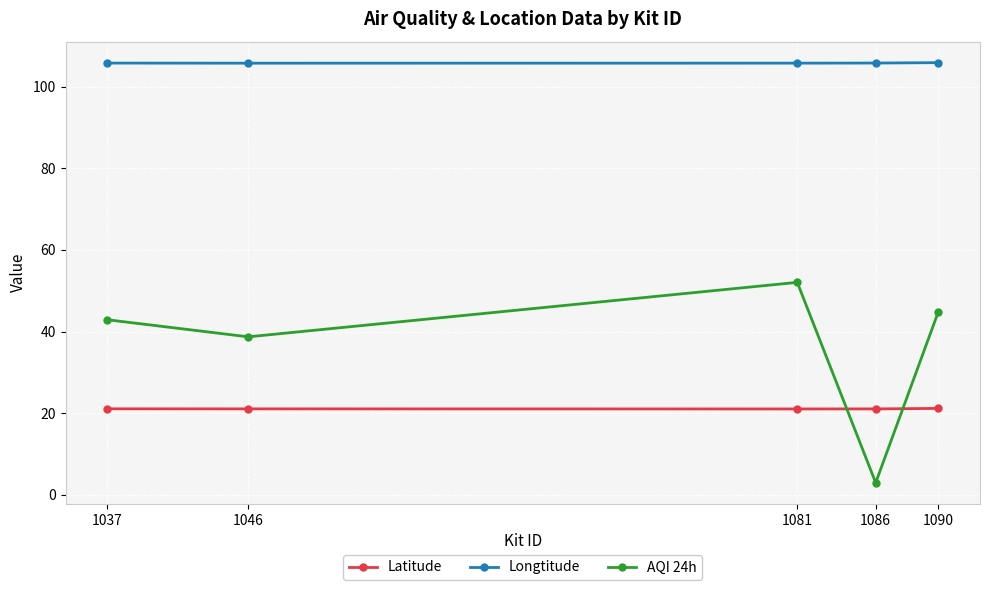

At which category does AQI 24h reach its first local valley?

1046